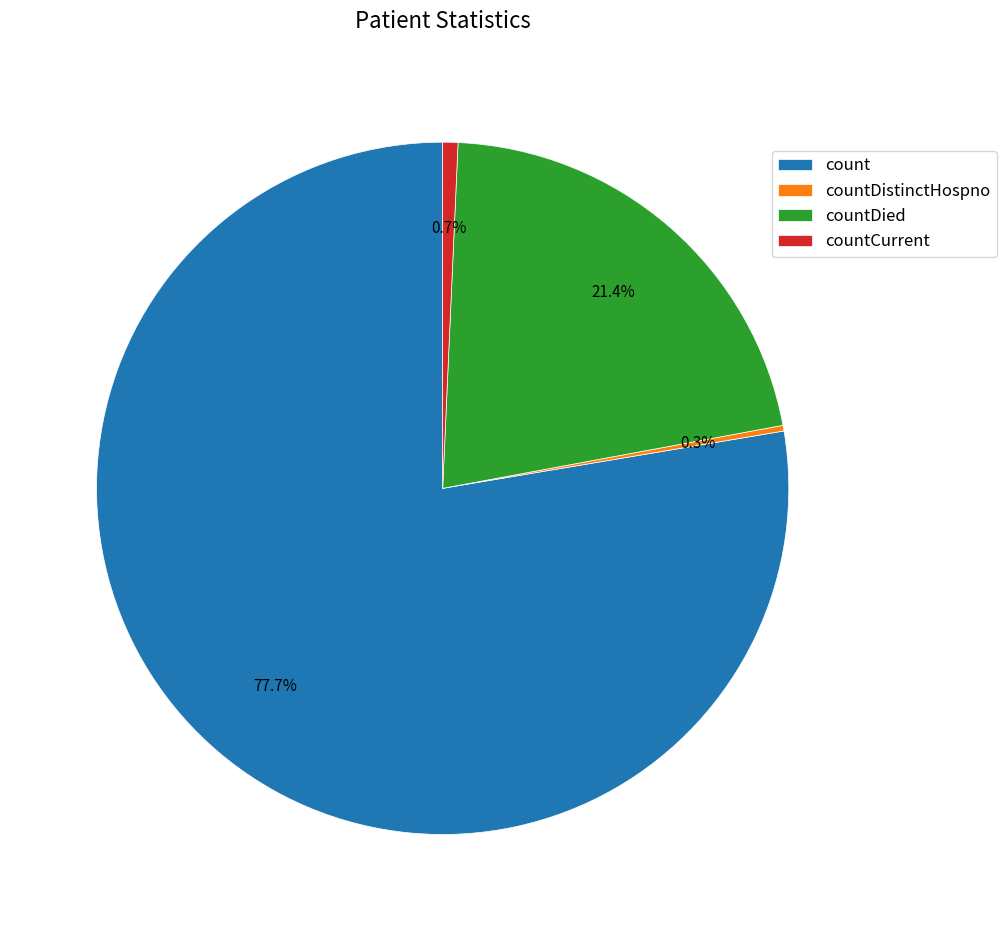

To the nearest percent, what portion does countDied represent?

21%